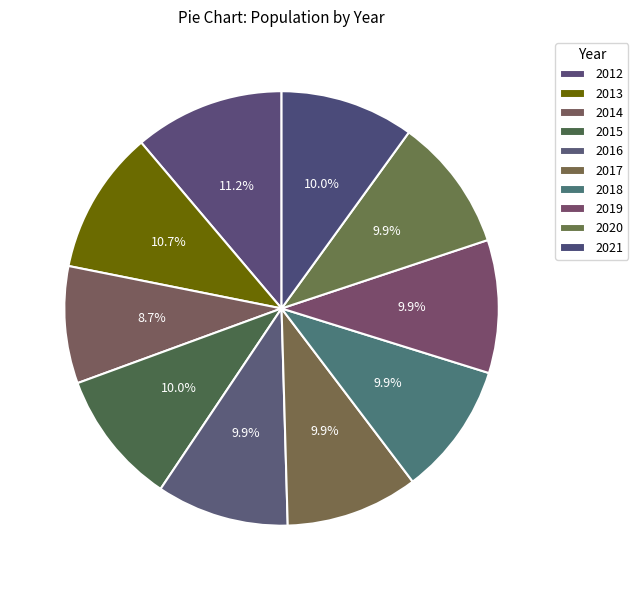

Rank the categories by value from highest to lowest.

2012, 2013, 2015, 2021, 2020, 2019, 2018, 2017, 2016, 2014